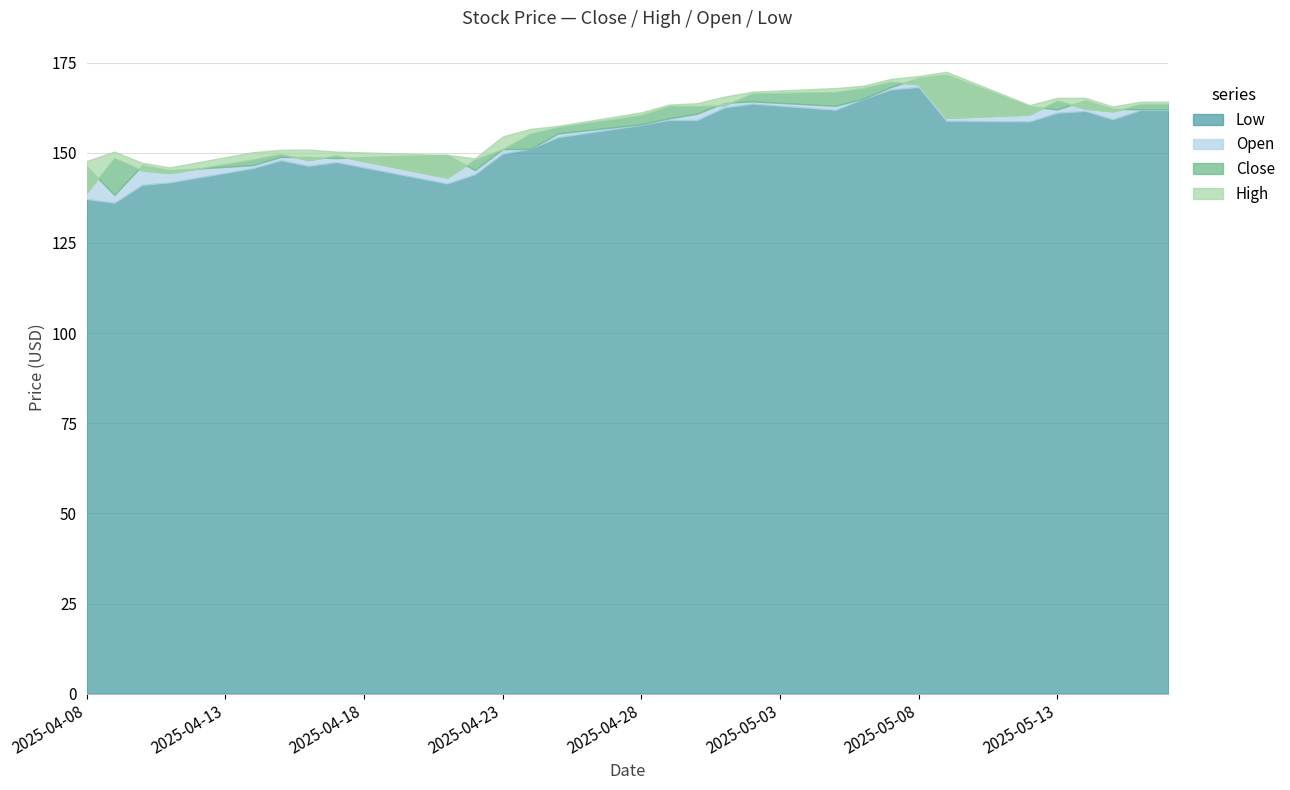

Reading left to right, what are all the values shown in this chart?

Close: 2025-04-08=139.0	2025-04-09=148.5	2025-04-10=145.1	2025-04-11=144.3	2025-04-12=145.6	2025-04-13=146.9	2025-04-14=148.1	2025-04-15=149.7	2025-04-16=148.0	2025-04-17=149.2	2025-04-18=147.7	2025-04-19=146.2	2025-04-20=144.6	2025-04-21=143.1	2025-04-22=148.1	2025-04-23=151.0	2025-04-24=155.3	2025-04-25=157.1	2025-04-26=158.2	2025-04-27=159.3	2025-04-28=160.4	2025-04-29=163.0	2025-04-30=162.9	2025-05-01=163.2	2025-05-02=166.4	2025-05-03=166.6	2025-05-04=166.7	2025-05-05=166.8	2025-05-06=167.9	2025-05-07=169.7	2025-05-08=169.0	2025-05-09=159.7	2025-05-10=160.0	2025-05-11=160.3	2025-05-12=160.6	2025-05-13=164.5	2025-05-14=162.2	2025-05-15=161.5	2025-05-16=163.5	2025-05-17=163.5
High: 2025-04-08=147.7	2025-04-09=150.3	2025-04-10=147.2	2025-04-11=145.9	2025-04-12=147.3	2025-04-13=148.7	2025-04-14=150.2	2025-04-15=150.8	2025-04-16=150.9	2025-04-17=150.3	2025-04-18=150.1	2025-04-19=149.8	2025-04-20=149.6	2025-04-21=149.4	2025-04-22=148.4	2025-04-23=154.5	2025-04-24=156.6	2025-04-25=157.4	2025-04-26=158.7	2025-04-27=159.9	2025-04-28=161.2	2025-04-29=163.3	2025-04-30=163.7	2025-05-01=165.6	2025-05-02=166.9	2025-05-03=167.2	2025-05-04=167.6	2025-05-05=167.9	2025-05-06=168.6	2025-05-07=170.5	2025-05-08=171.3	2025-05-09=172.4	2025-05-10=169.4	2025-05-11=166.3	2025-05-12=163.2	2025-05-13=165.2	2025-05-14=165.2	2025-05-15=162.8	2025-05-16=164.2	2025-05-17=164.2
Open: 2025-04-08=146.2	2025-04-09=138.3	2025-04-10=146.5	2025-04-11=145.1	2025-04-12=145.6	2025-04-13=146.1	2025-04-14=146.6	2025-04-15=148.8	2025-04-16=148.8	2025-04-17=148.5	2025-04-18=148.7	2025-04-19=149.0	2025-04-20=149.2	2025-04-21=149.4	2025-04-22=145.2	2025-04-23=151.0	2025-04-24=151.1	2025-04-25=155.3	2025-04-26=156.2	2025-04-27=157.1	2025-04-28=157.9	2025-04-29=159.5	2025-04-30=160.8	2025-05-01=163.8	2025-05-02=164.2	2025-05-03=163.8	2025-05-04=163.4	2025-05-05=163.0	2025-05-06=165.0	2025-05-07=168.2	2025-05-08=170.7	2025-05-09=171.6	2025-05-10=168.7	2025-05-11=165.7	2025-05-12=162.8	2025-05-13=162.0	2025-05-14=164.5	2025-05-15=162.2	2025-05-16=162.1	2025-05-17=162.1
Low: 2025-04-08=137.1	2025-04-09=136.1	2025-04-10=141.1	2025-04-11=141.8	2025-04-12=143.1	2025-04-13=144.4	2025-04-14=145.7	2025-04-15=147.9	2025-04-16=146.3	2025-04-17=147.4	2025-04-18=145.9	2025-04-19=144.4	2025-04-20=142.9	2025-04-21=141.4	2025-04-22=144.0	2025-04-23=149.8	2025-04-24=151.1	2025-04-25=154.3	2025-04-26=155.4	2025-04-27=156.6	2025-04-28=157.7	2025-04-29=159.1	2025-04-30=159.0	2025-05-01=162.5	2025-05-02=163.6	2025-05-03=163.0	2025-05-04=162.4	2025-05-05=161.9	2025-05-06=164.9	2025-05-07=167.5	2025-05-08=168.2	2025-05-09=158.8	2025-05-10=158.8	2025-05-11=158.7	2025-05-12=158.7	2025-05-13=161.1	2025-05-14=161.6	2025-05-15=159.3	2025-05-16=161.8	2025-05-17=161.8